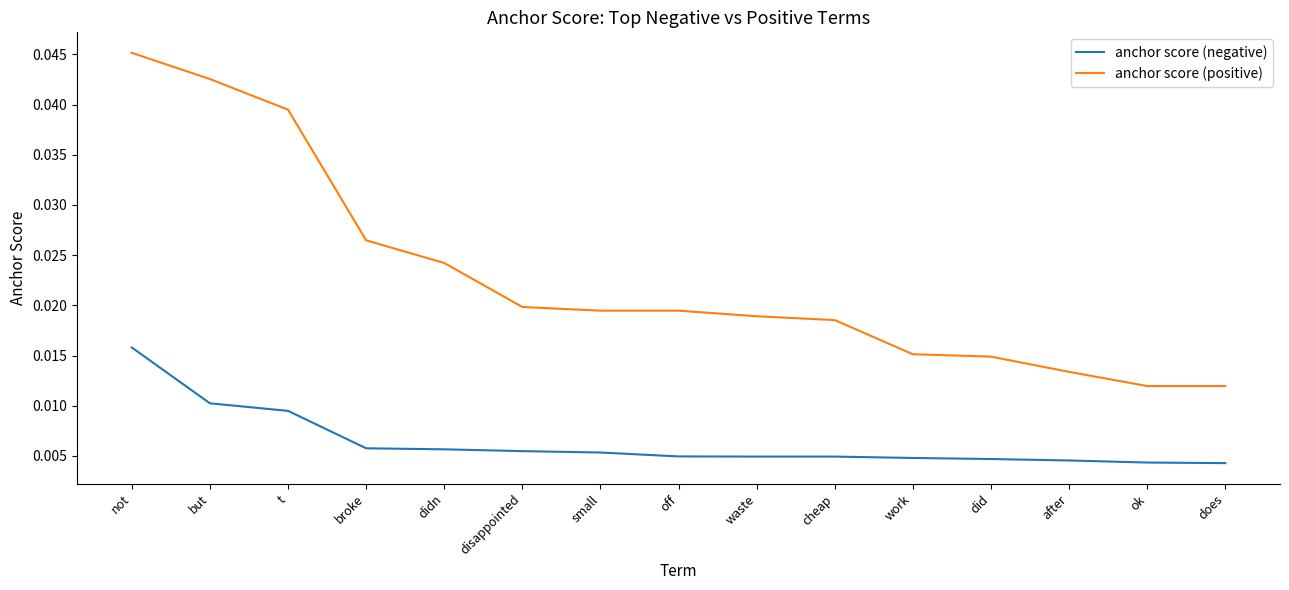

Which series has the largest range (max minus min)?

anchor score (positive)